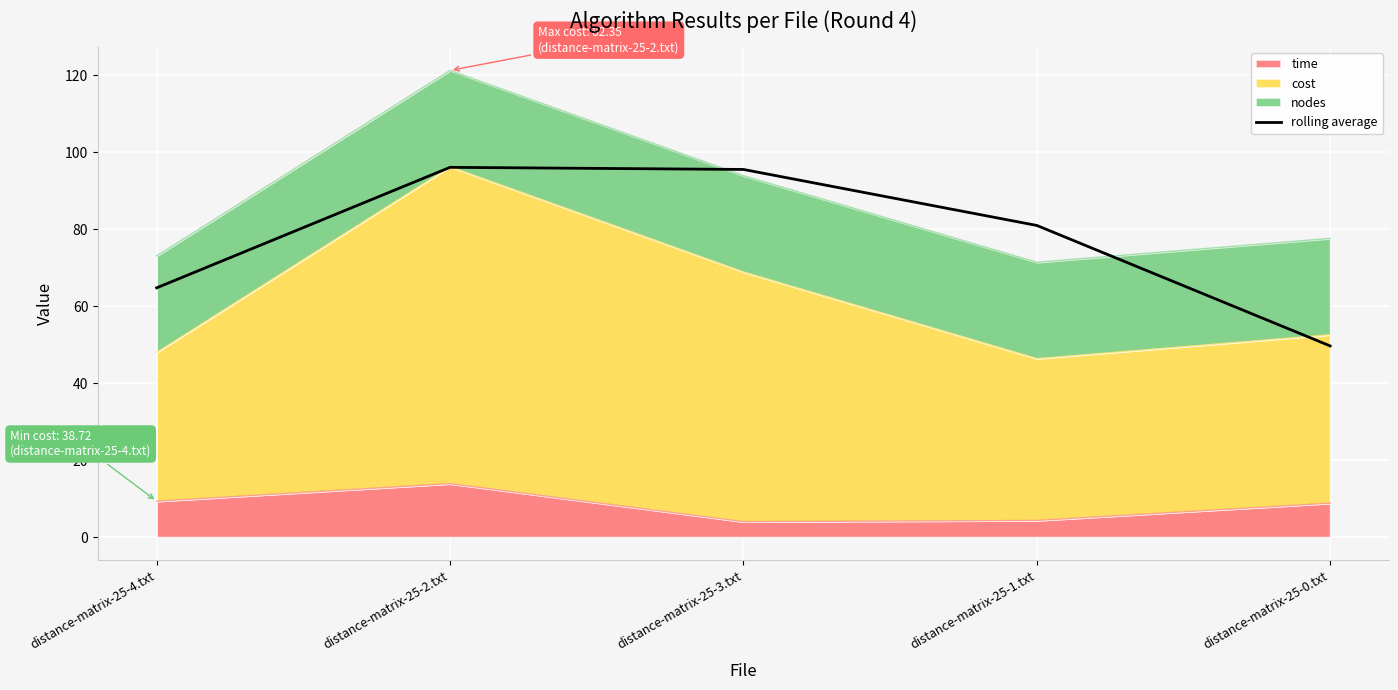

What is the minimum value shown in the chart?

49.7